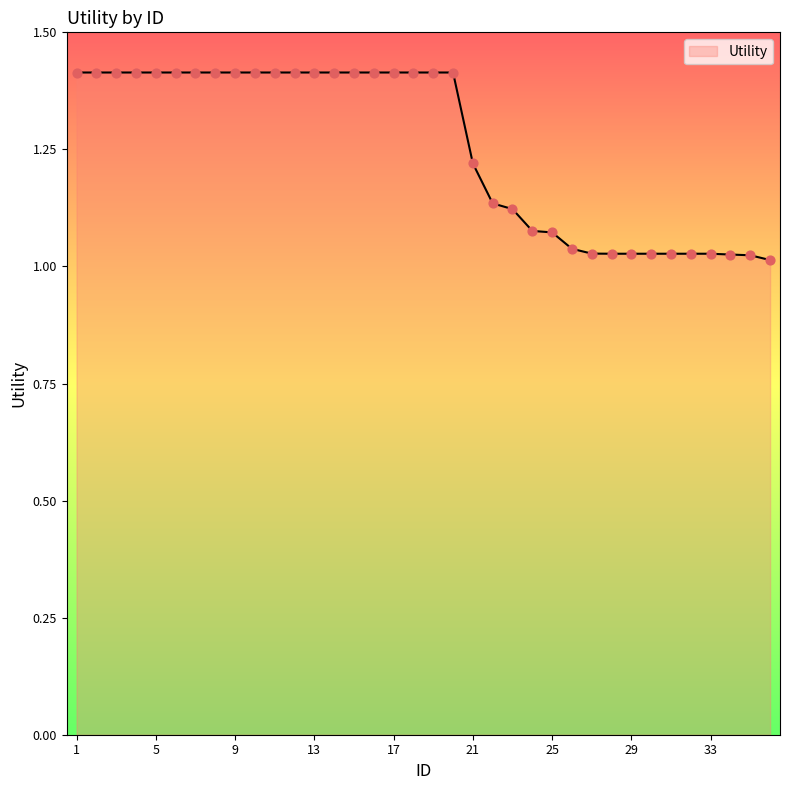

What is the greatest value displayed?

1.4